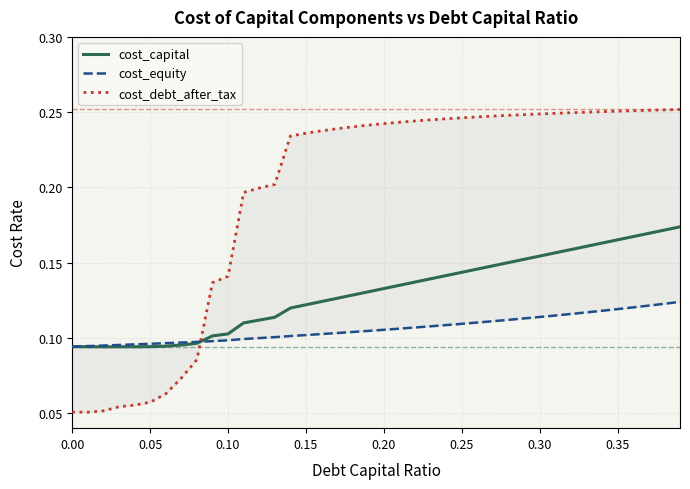

How many lines are shown in the chart?

3